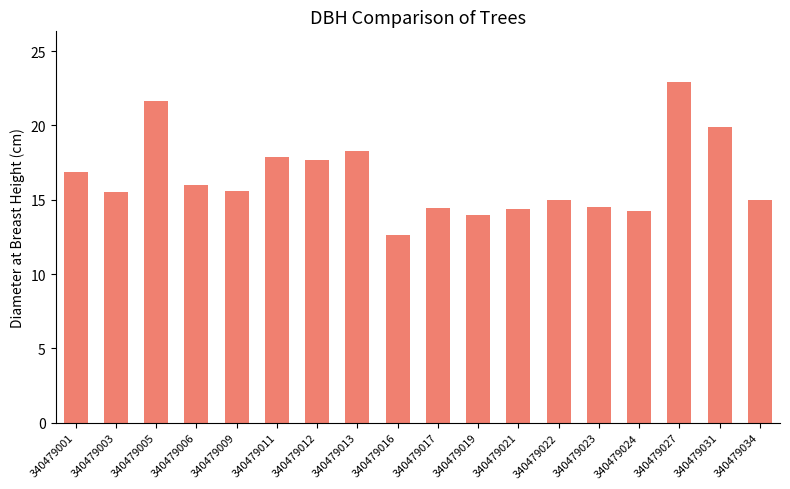

Which label corresponds to the smallest value in the chart?

340479016